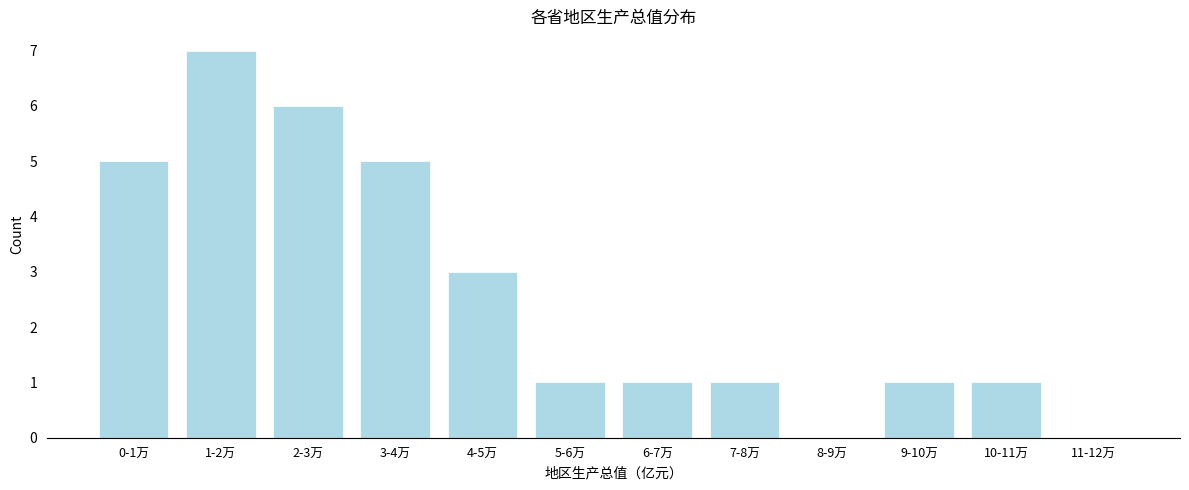

What is the greatest value displayed?

7